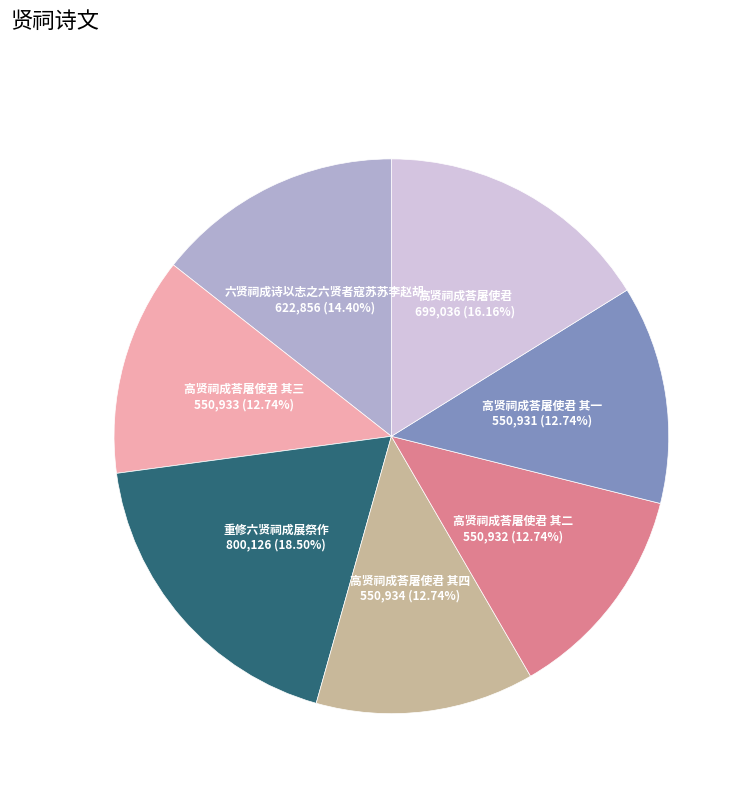

Is there a majority slice in this chart?

No